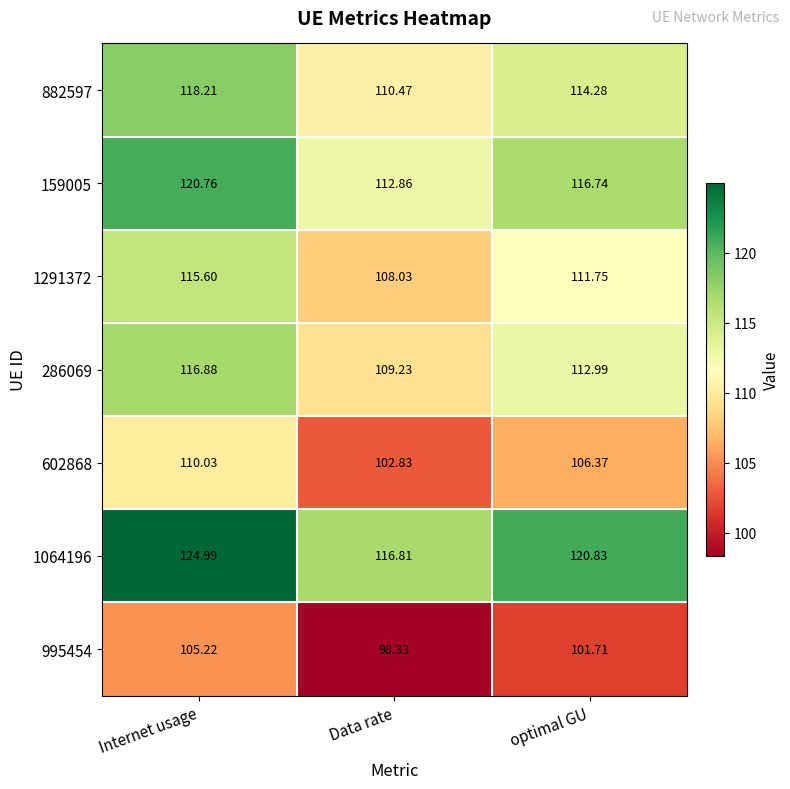

What is the spread (max minus min) of values at Internet usage?

19.8